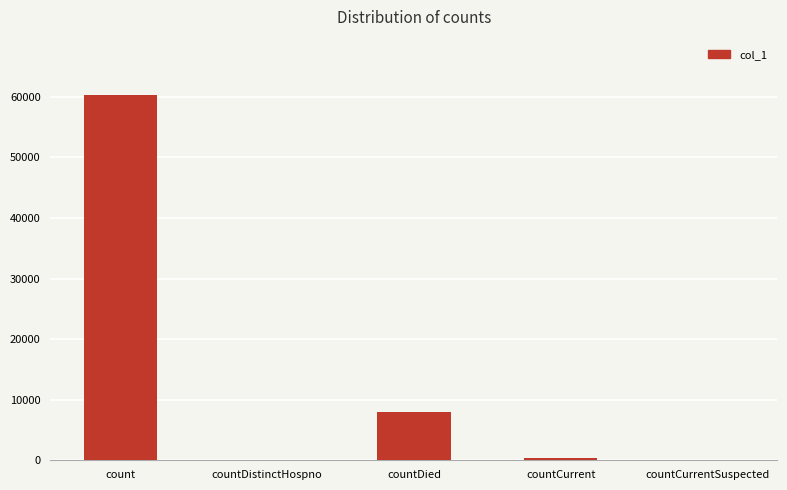

Are the bars horizontal?

No